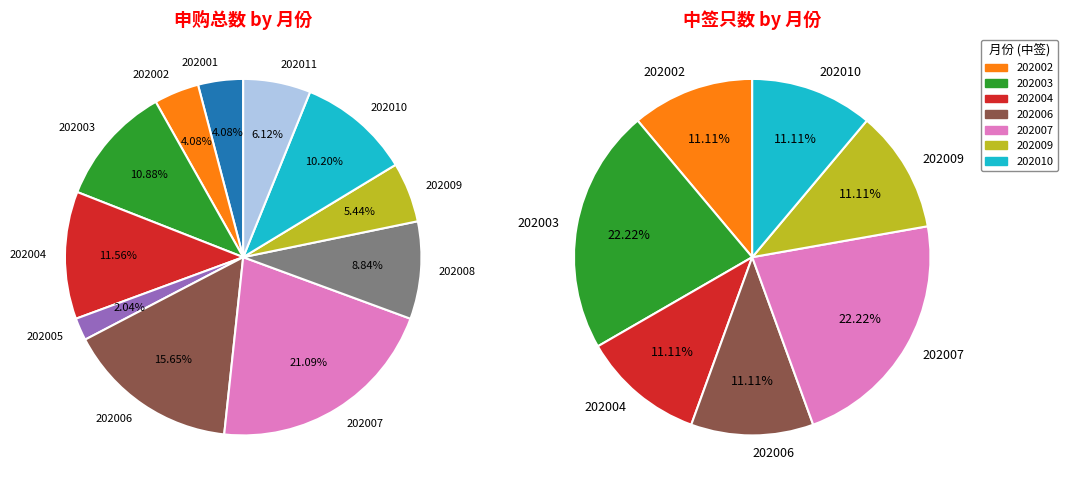

Is it true that 202004 is 12% of the pie?

True